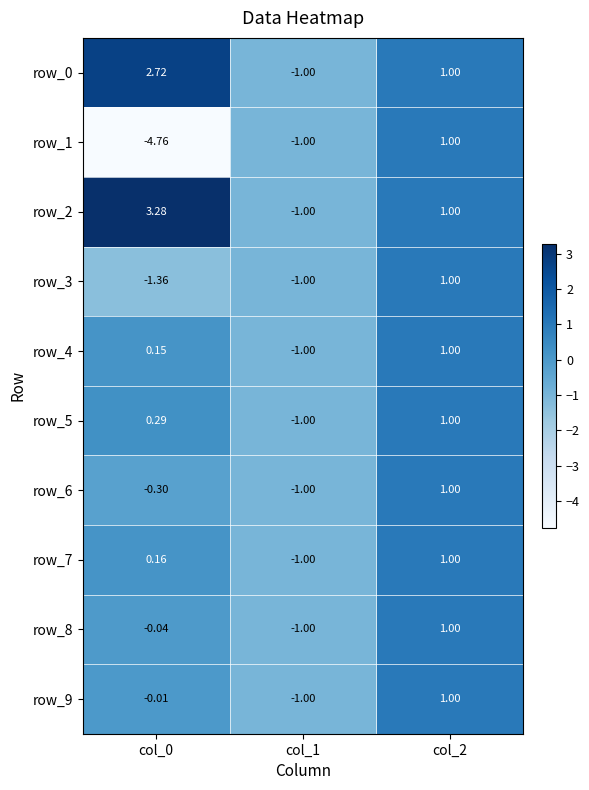

What is the difference between the maximum and minimum values in the row_1 series?

5.8